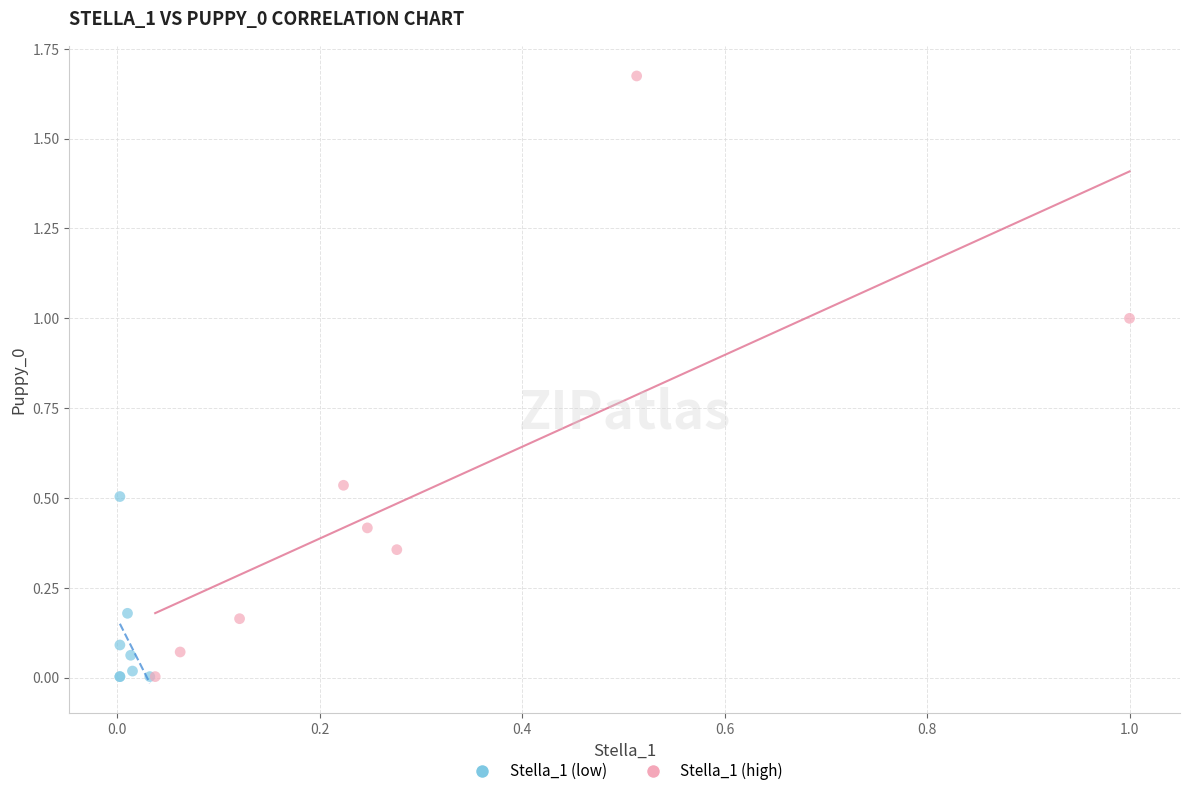

Which series has the largest Y range (max minus min)?

Stella_1 (high)